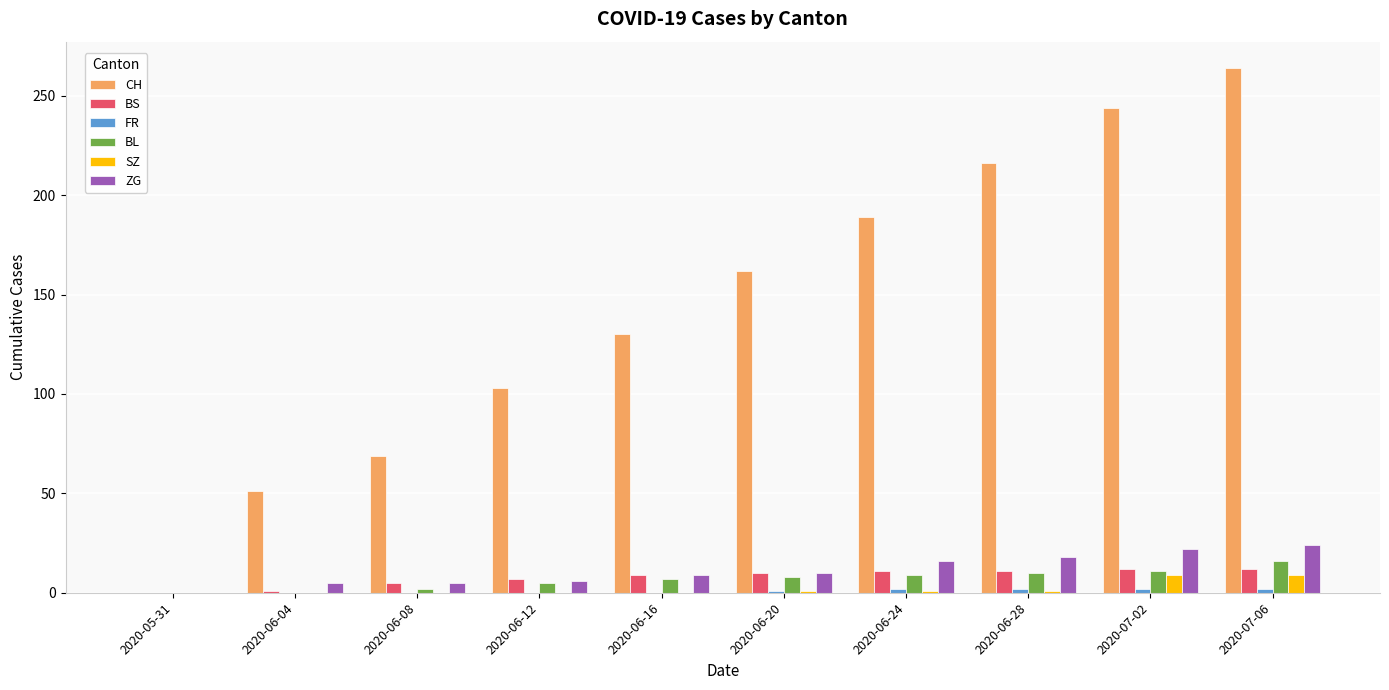

Count the number of categories in the chart.

10